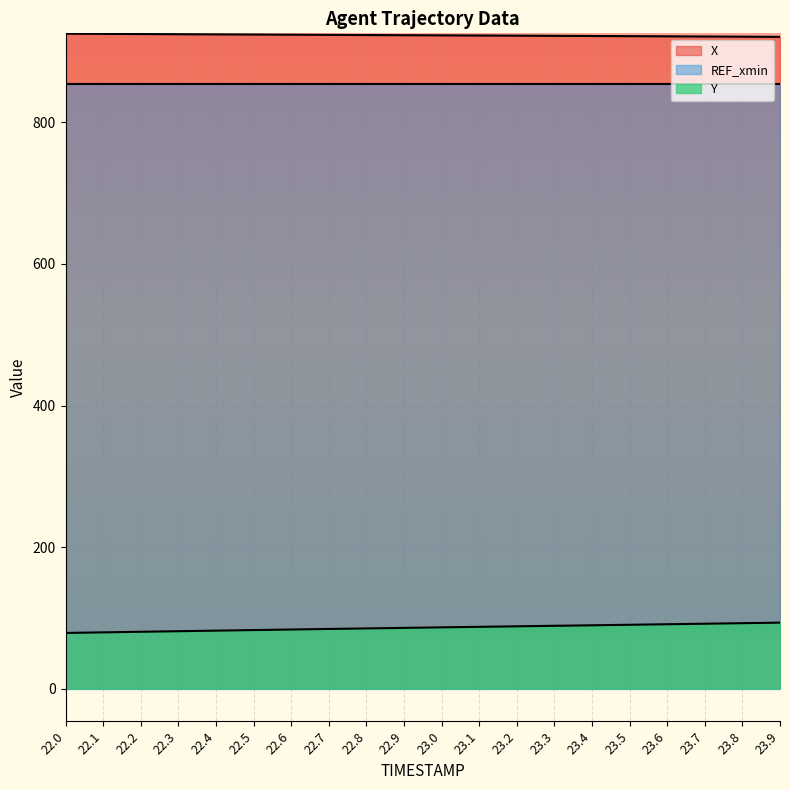

What is the highest value of the X series?

925.5